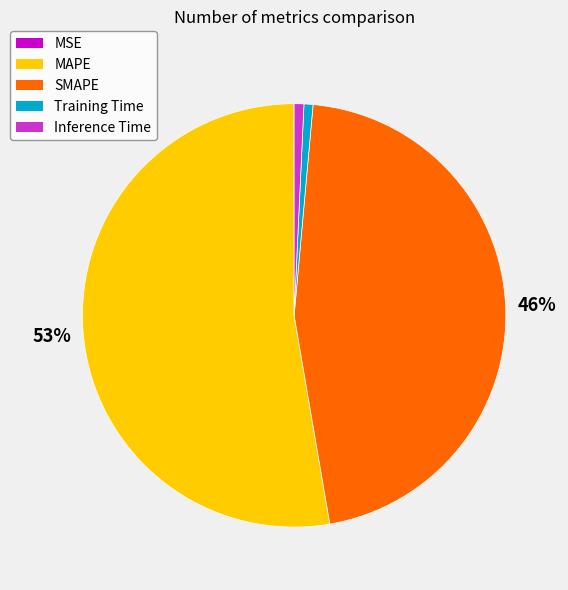

To the nearest percent, what portion does SMAPE represent?

46%